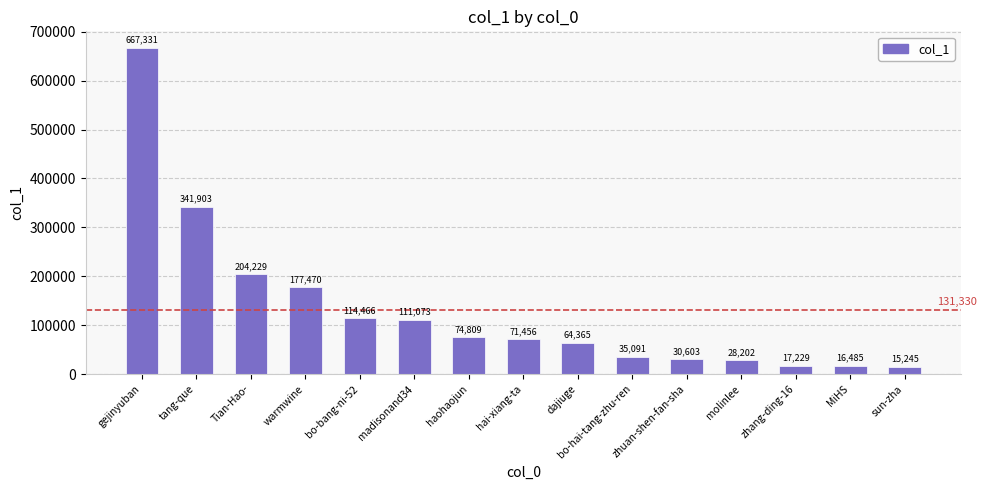

What is the greatest value displayed?

667331